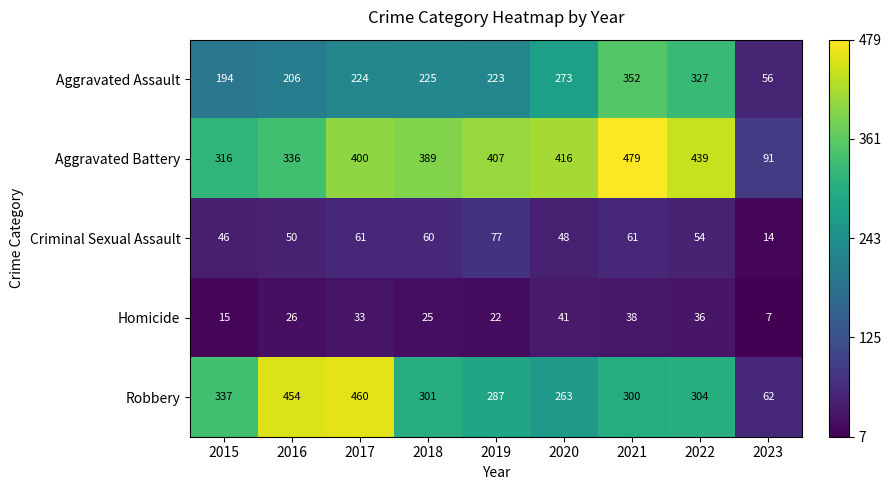

At 2022, list the series in order from largest to smallest.

Aggravated Battery, Aggravated Assault, Robbery, Criminal Sexual Assault, Homicide